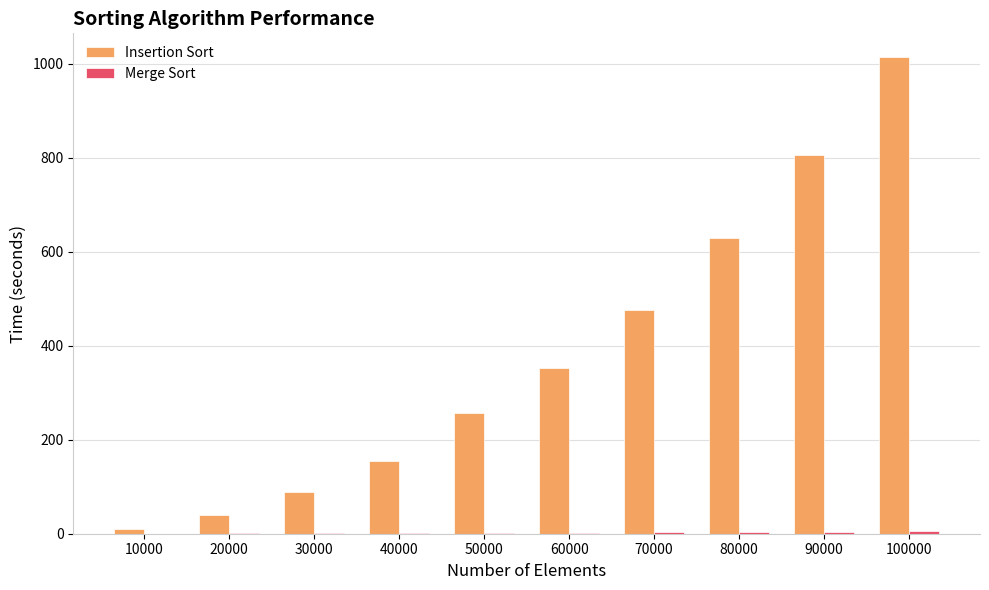

Which series has the largest range (max minus min)?

Insertion Sort